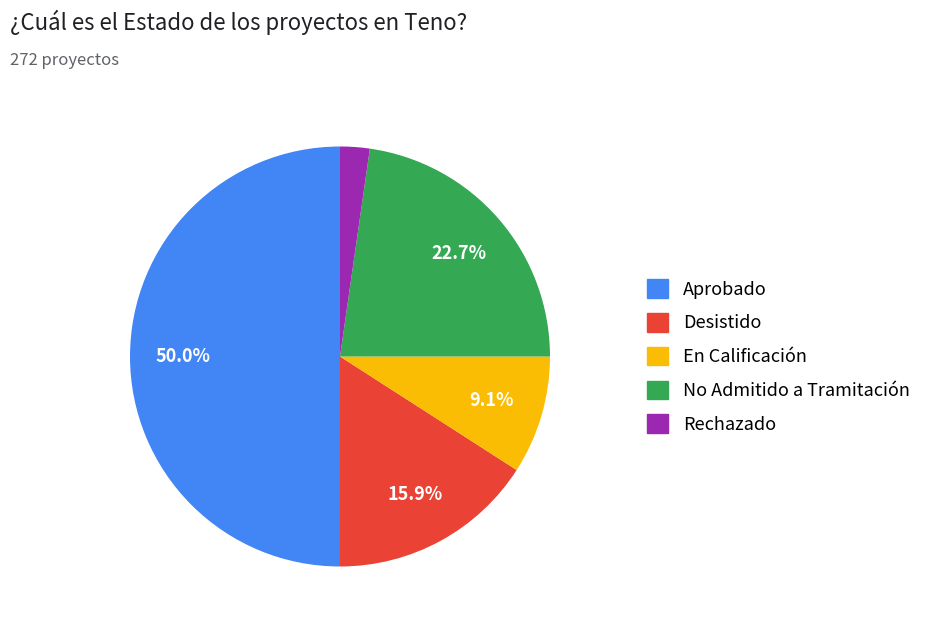

Between En Calificación and No Admitido a Tramitación, which is larger?

No Admitido a Tramitación